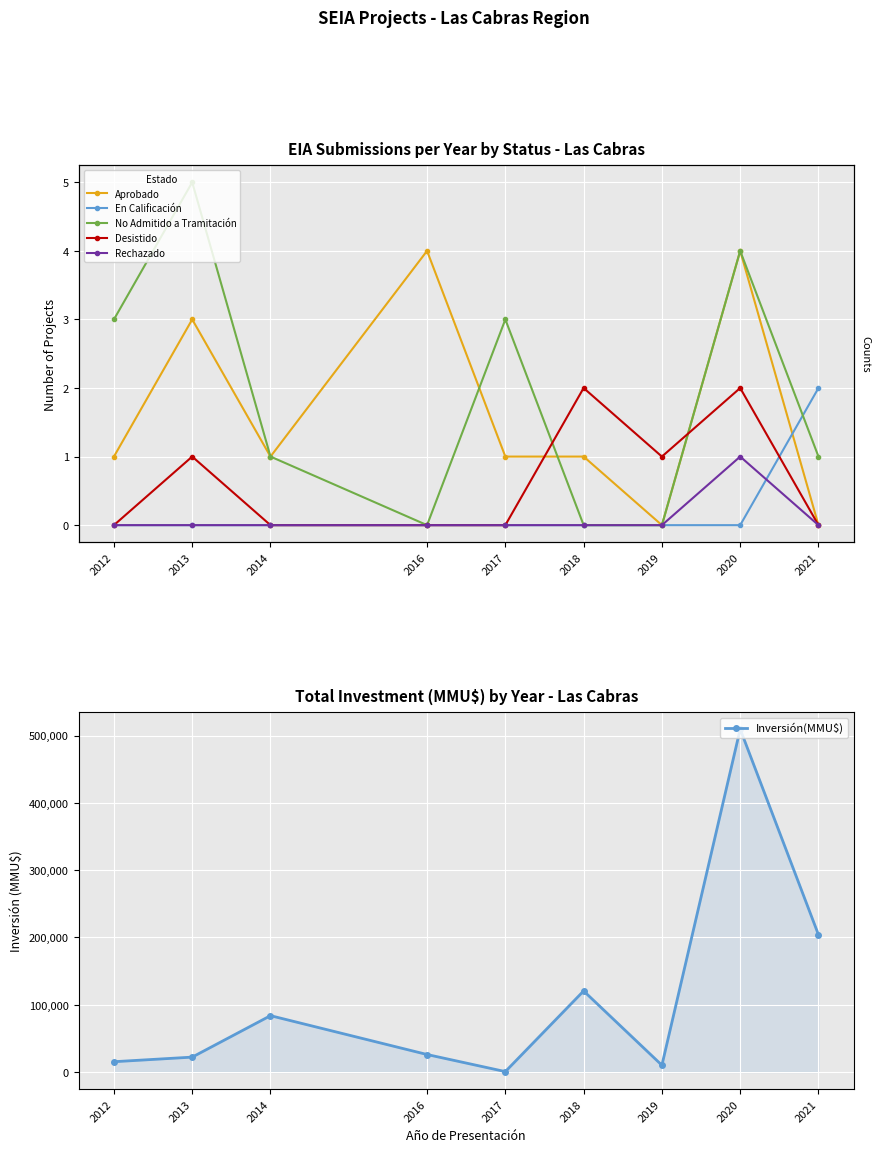

How many categories are shown in the chart?

9